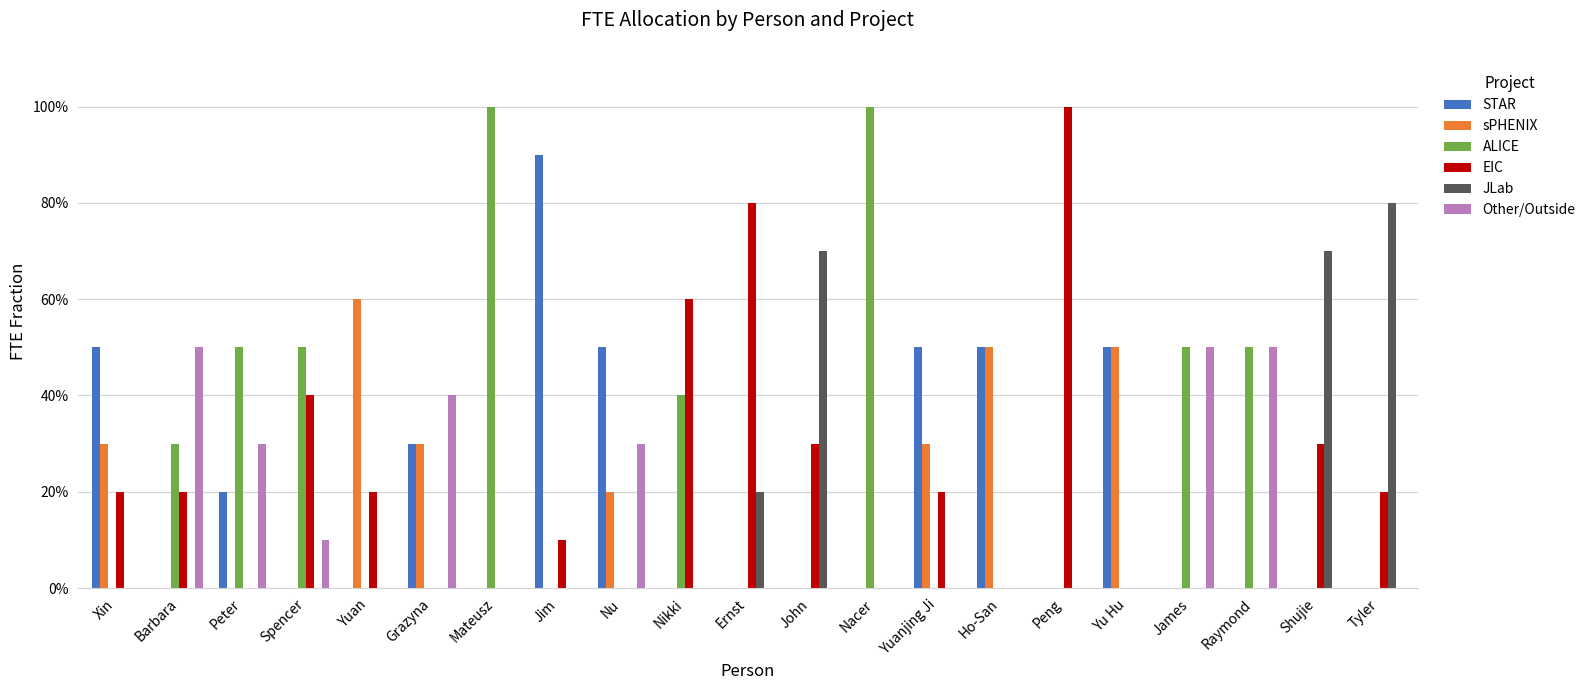

Are the bars horizontal?

No